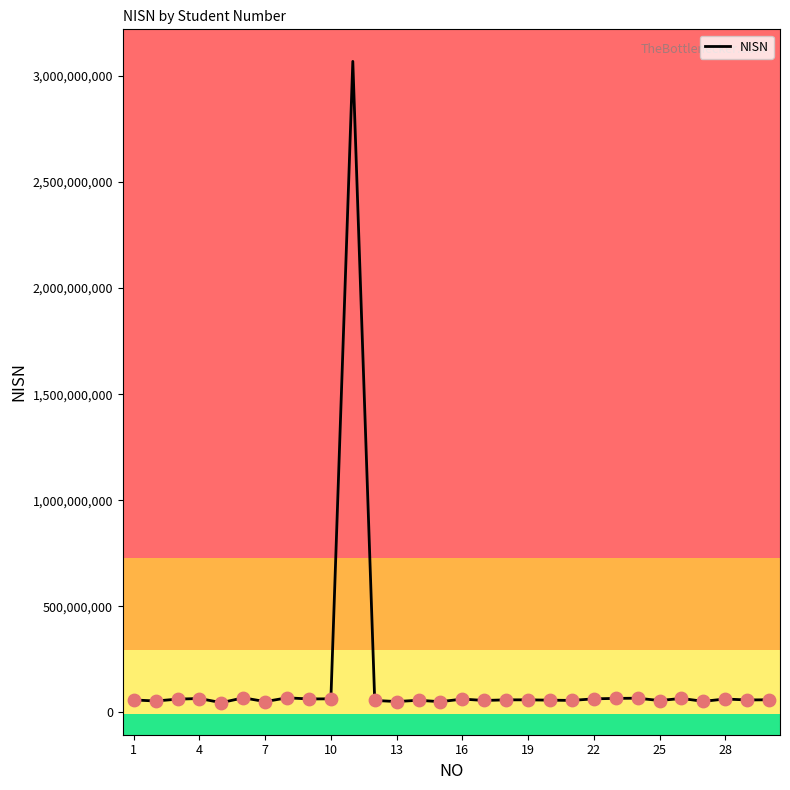

What is the difference between the maximum and minimum values?

3022258038